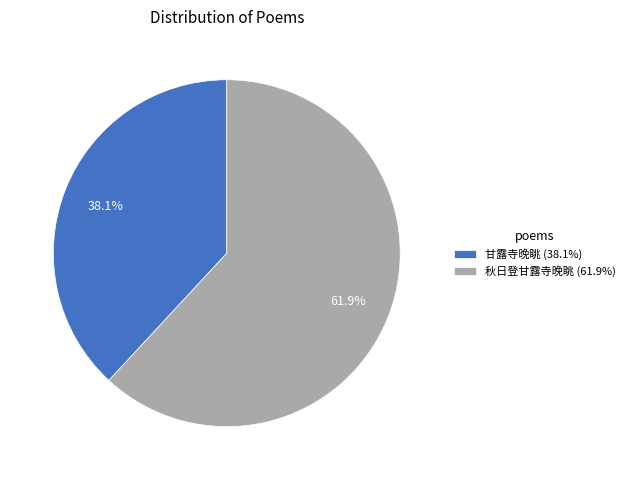

Do 秋日登甘露寺晚眺 and 甘露寺晚眺 together represent more than half of the pie?

Yes